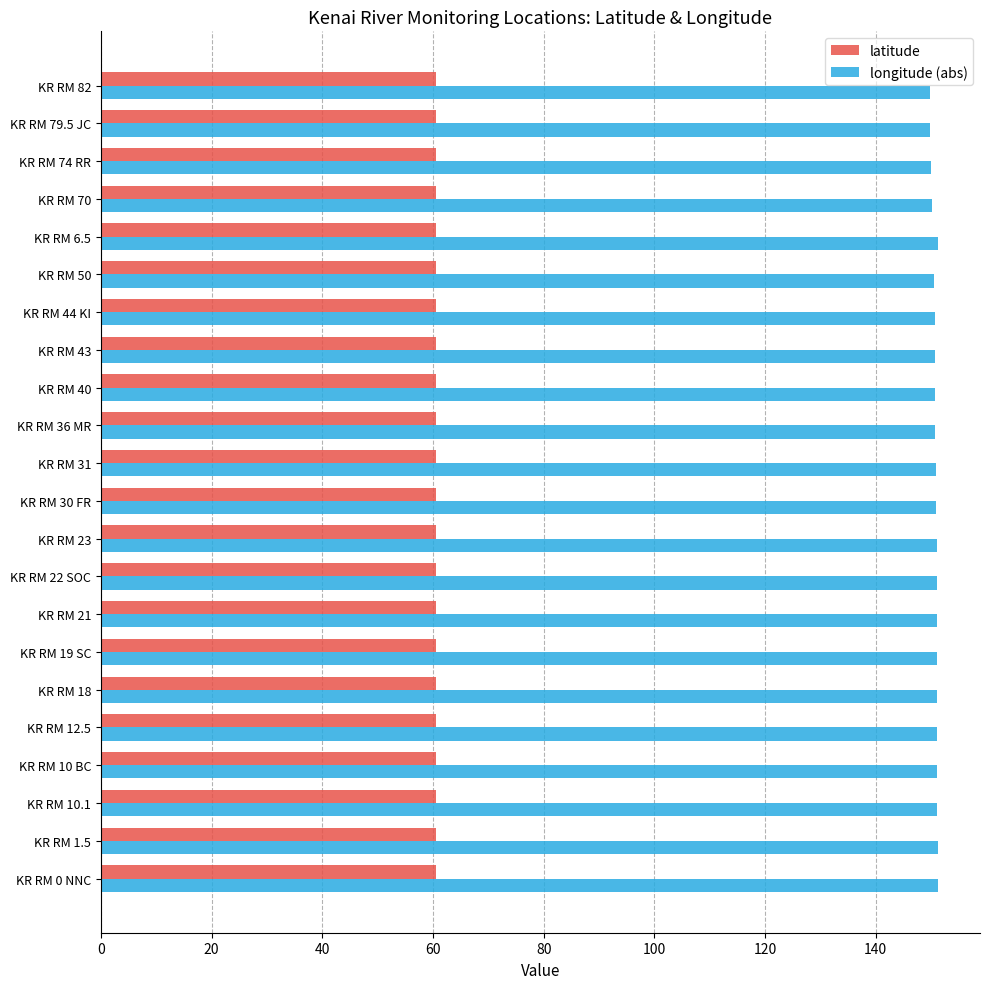

Rank the series by their average value, from lowest to highest.

latitude, longitude (abs)